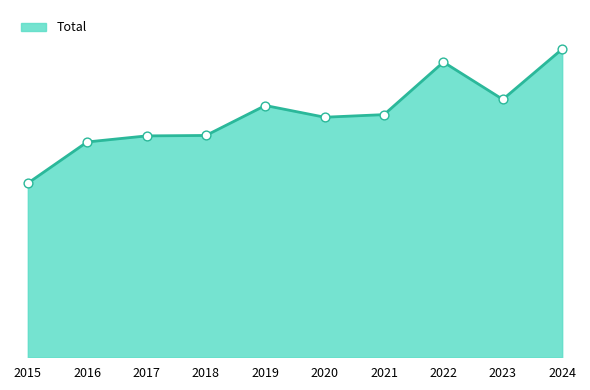

Which has a higher value, 2022 or 2019?

2022